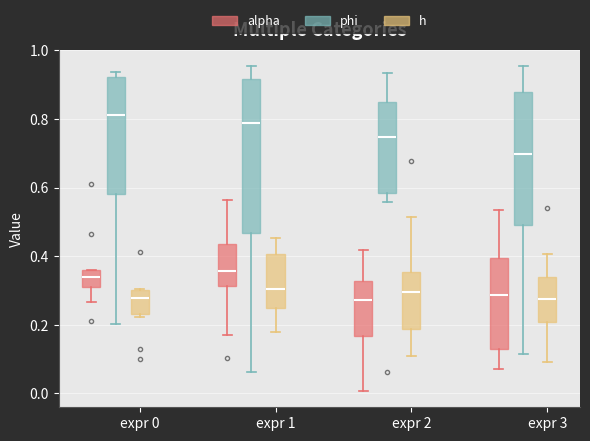

Comparing the boxes themselves (not the whiskers), which one is the tallest?

expr 1 (phi)